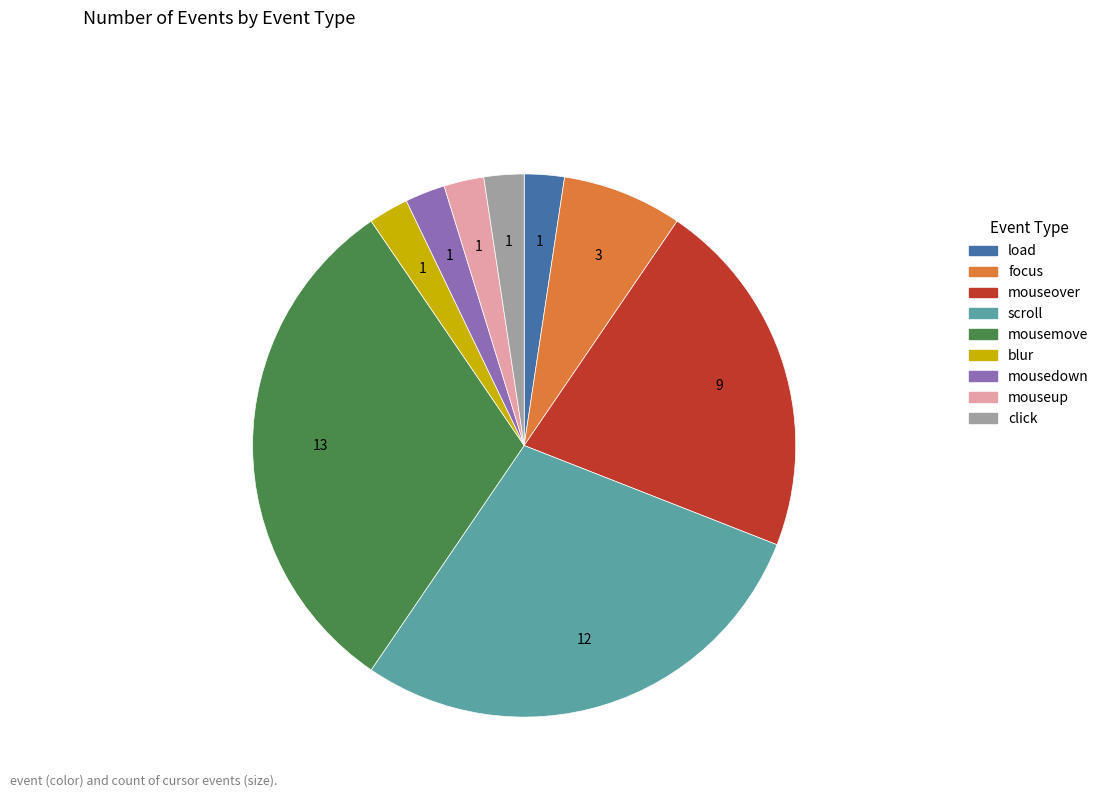

True or false: mouseover accounts for 21% of the total.

True